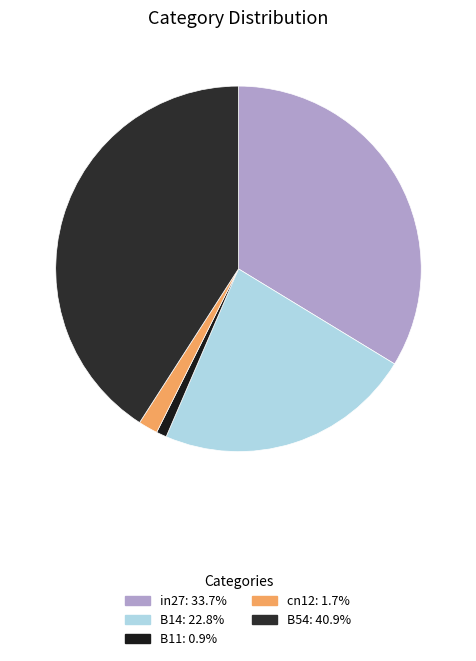

How many segments does this pie chart have?

5